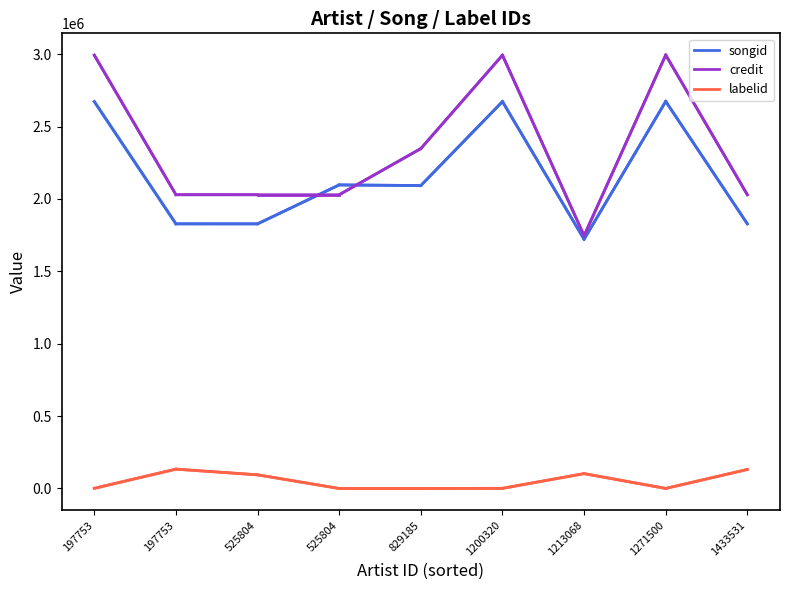

What is the sum of all songid values?

19411993